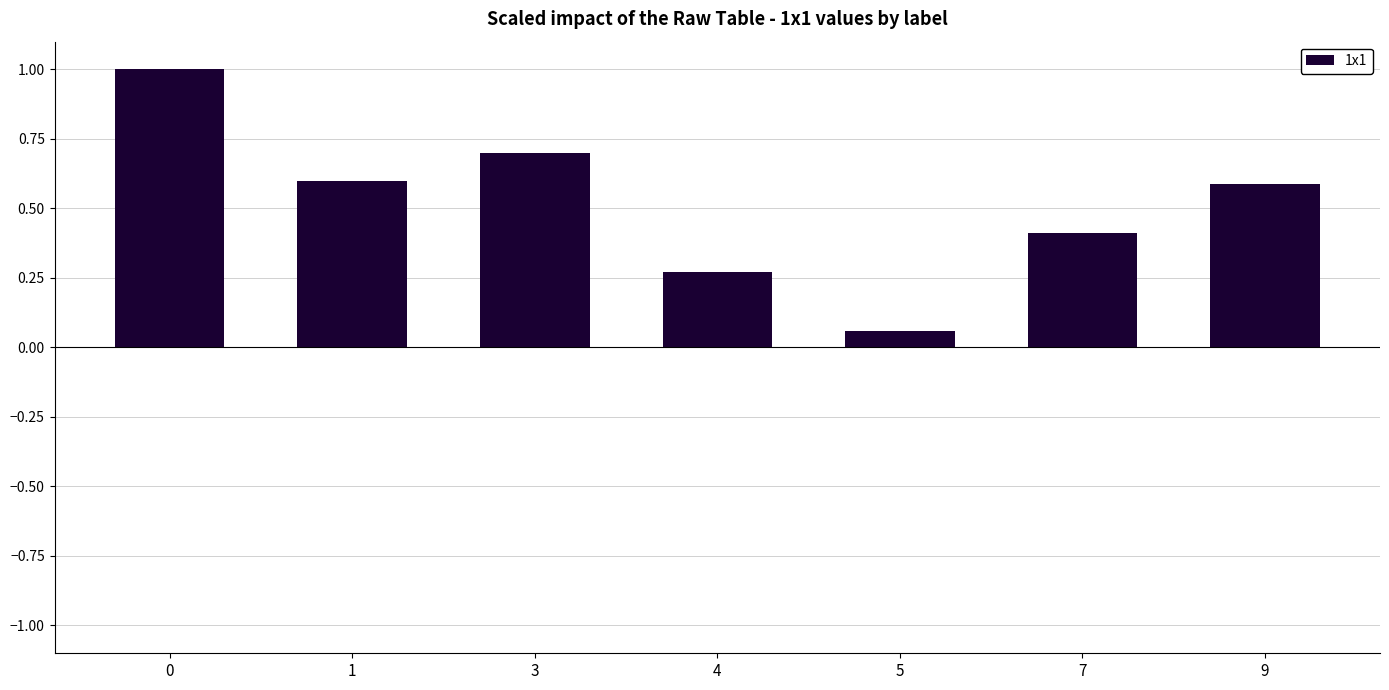

What is the difference between the maximum and minimum values?

0.9